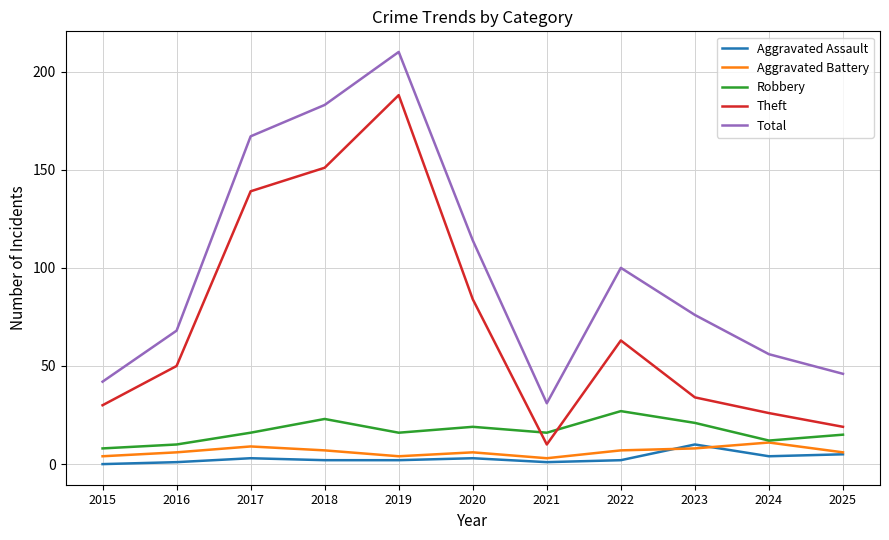

True or false: Theft has a value of 39 at 2017.

False